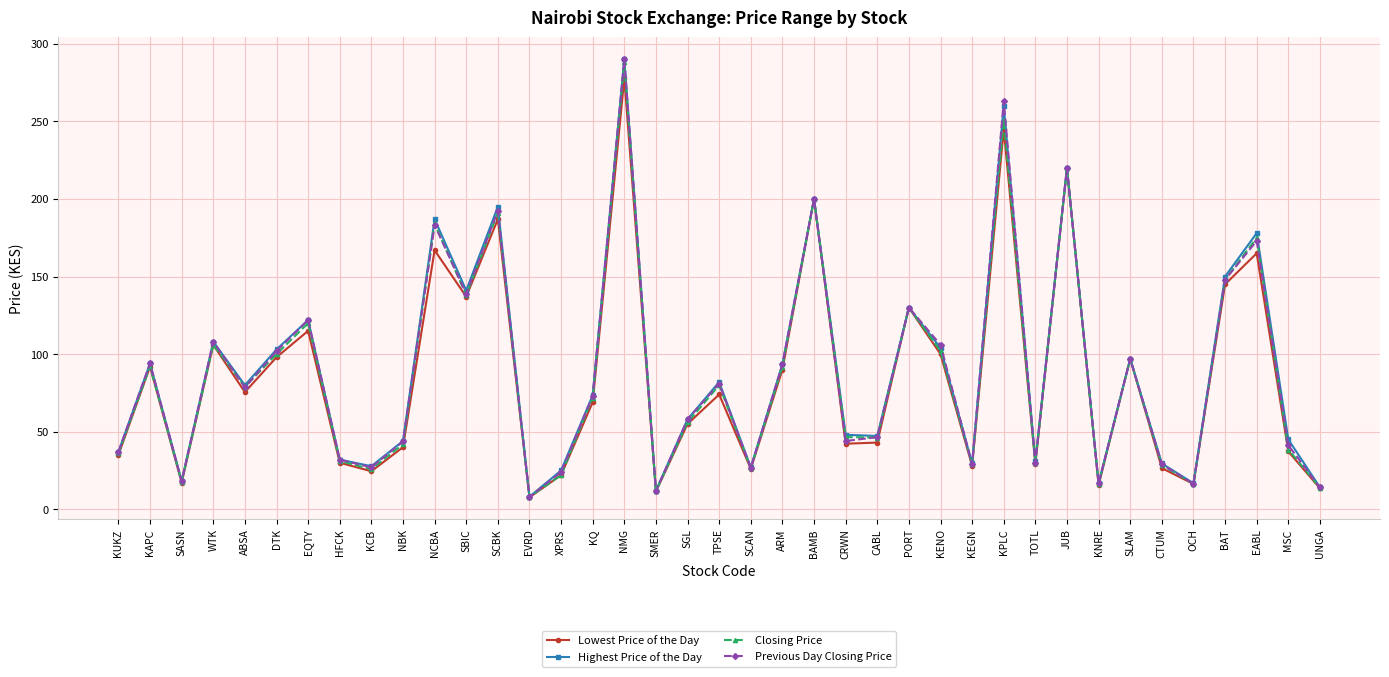

What position from the right is DTK?

34